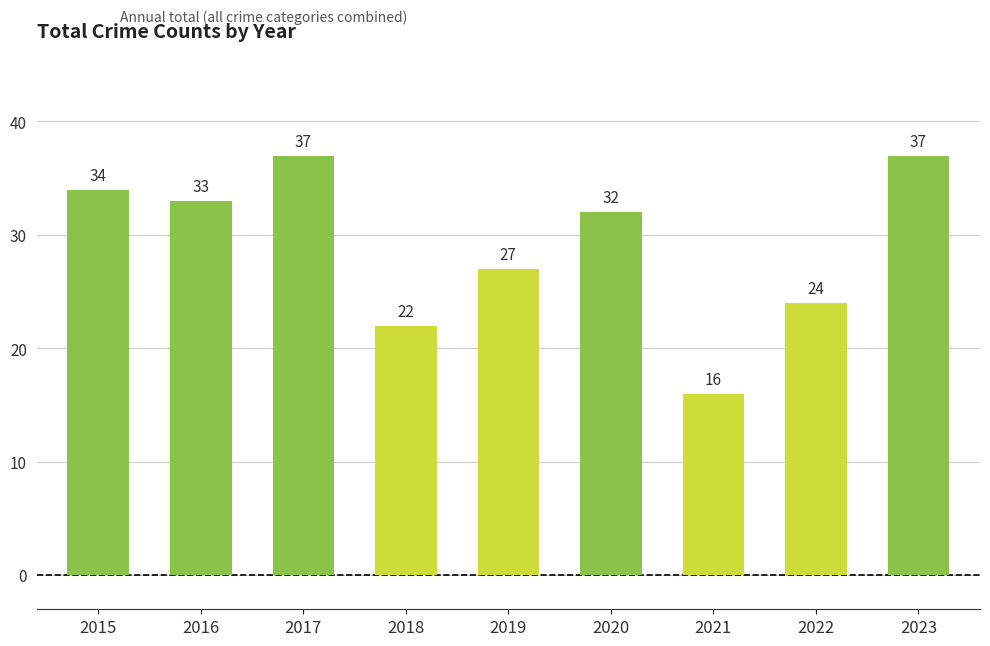

How many values are below 32?

4